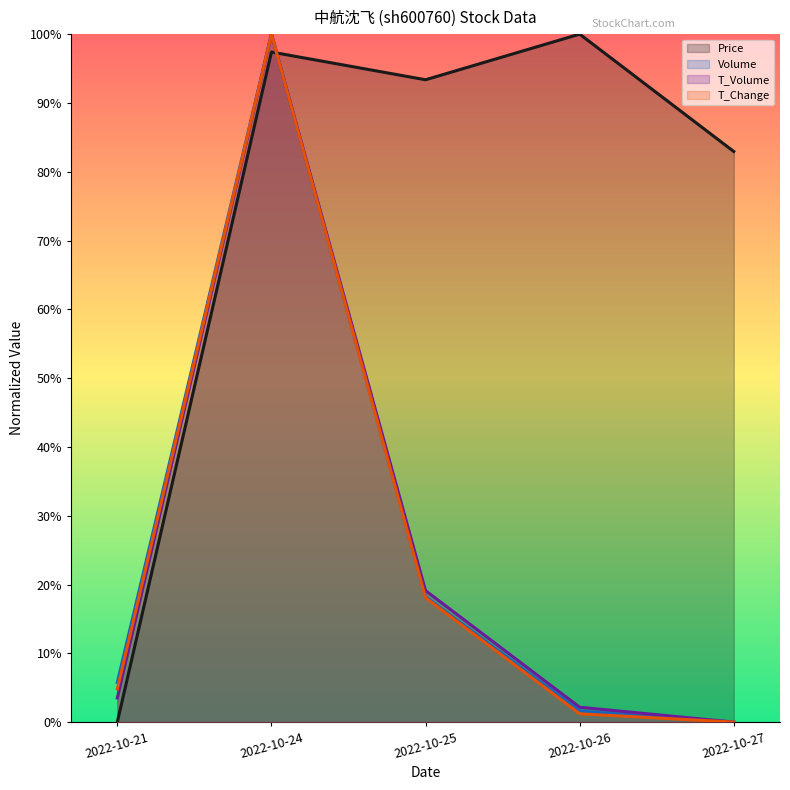

How many times do volume and price cross each other?

1